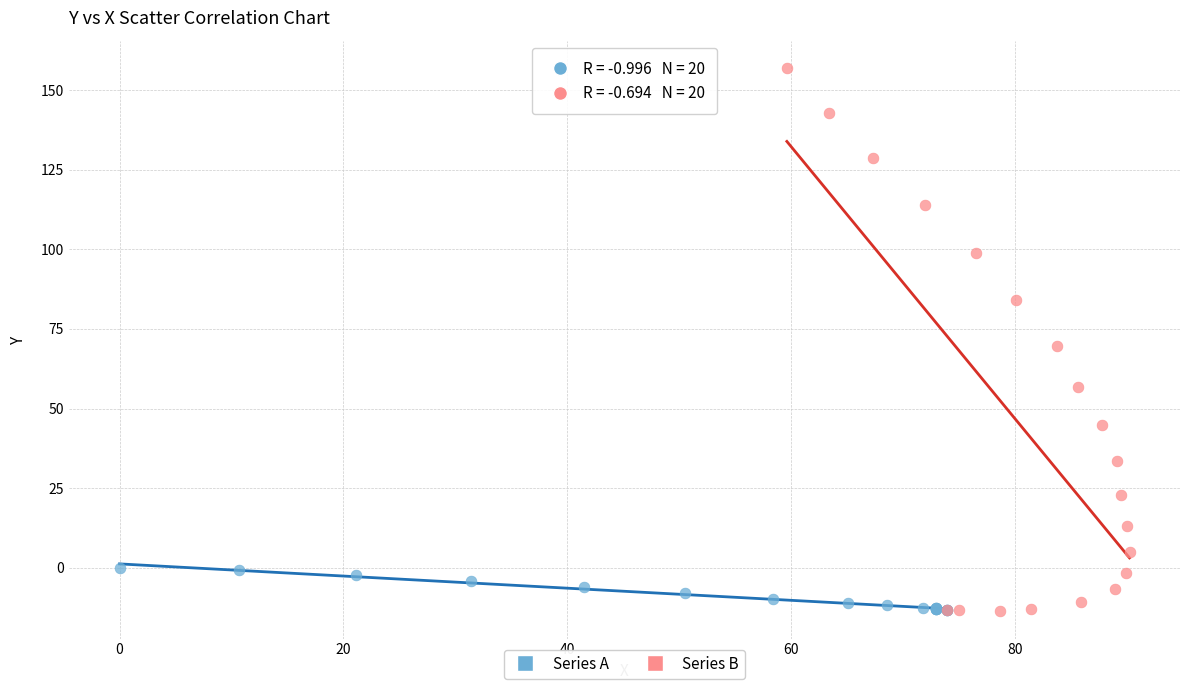

What are all the series names shown in the legend?

Series A, Series B